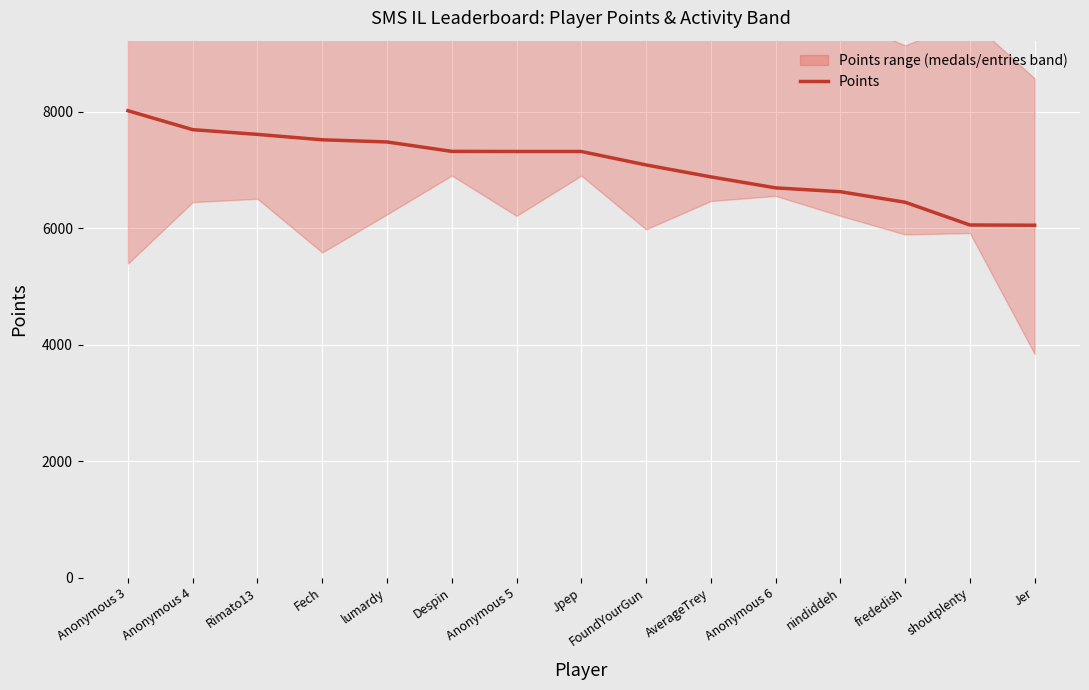

True or false: there are more than 2 points higher than both neighbors.

False